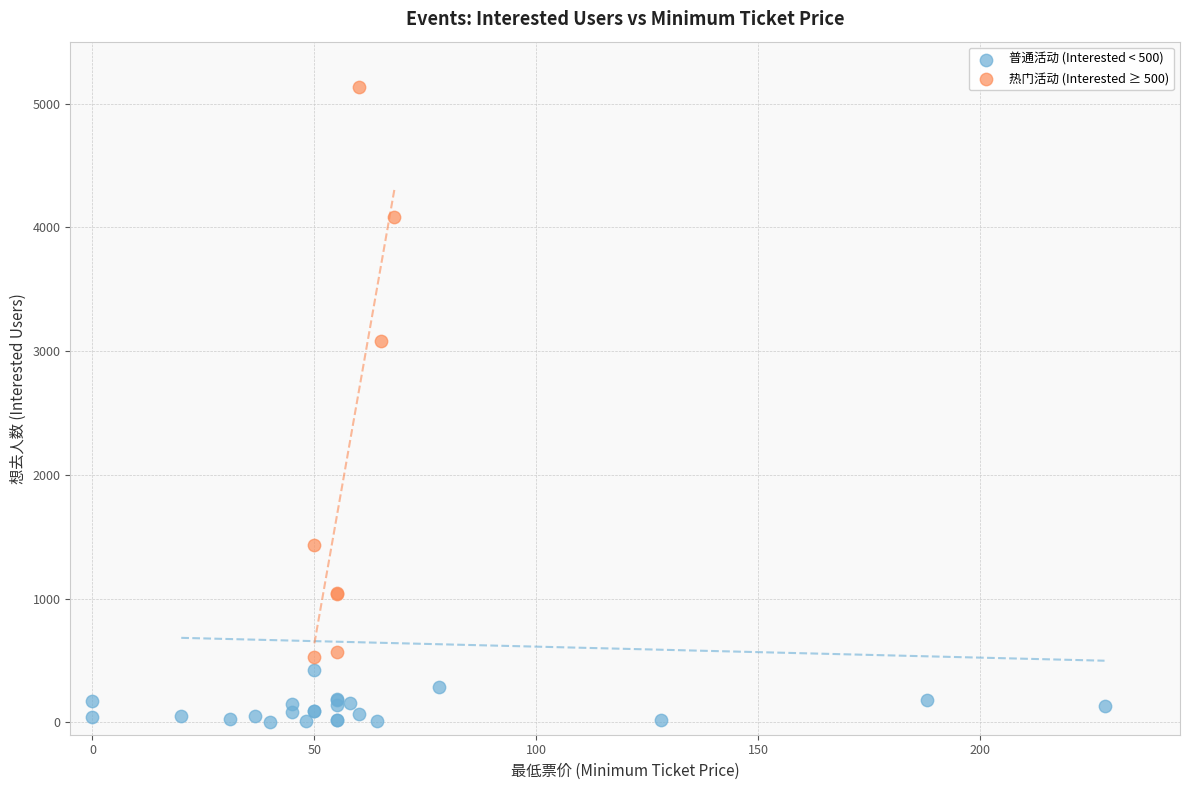

Which series reaches the minimum Y coordinate?

普通活动 (Interested < 500)